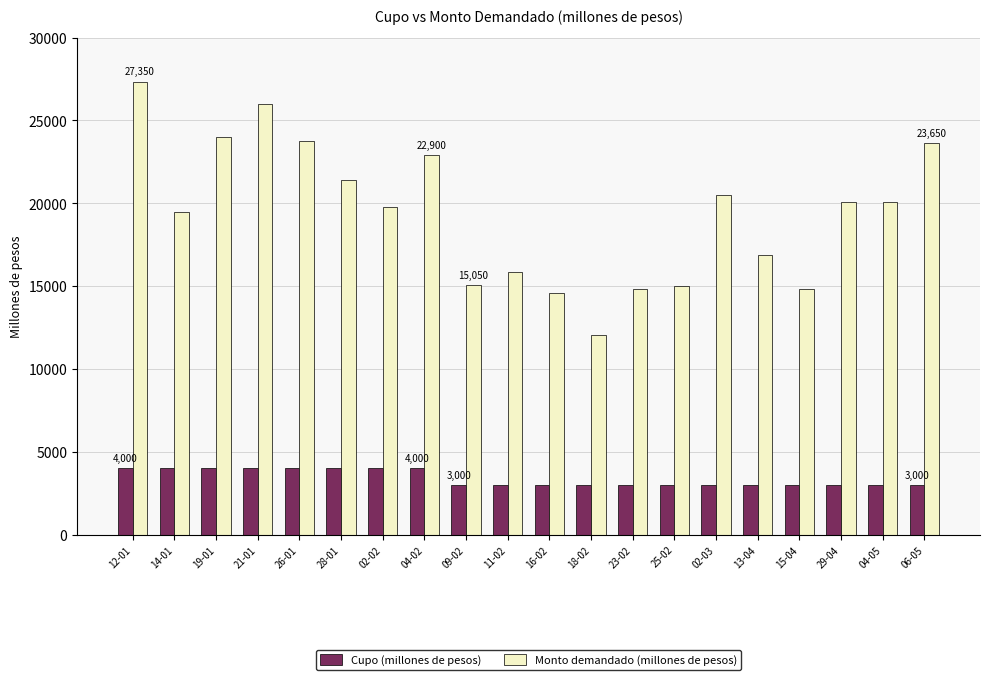

How many values in the Cupo (millones de pesos) series exceed 3000?

8